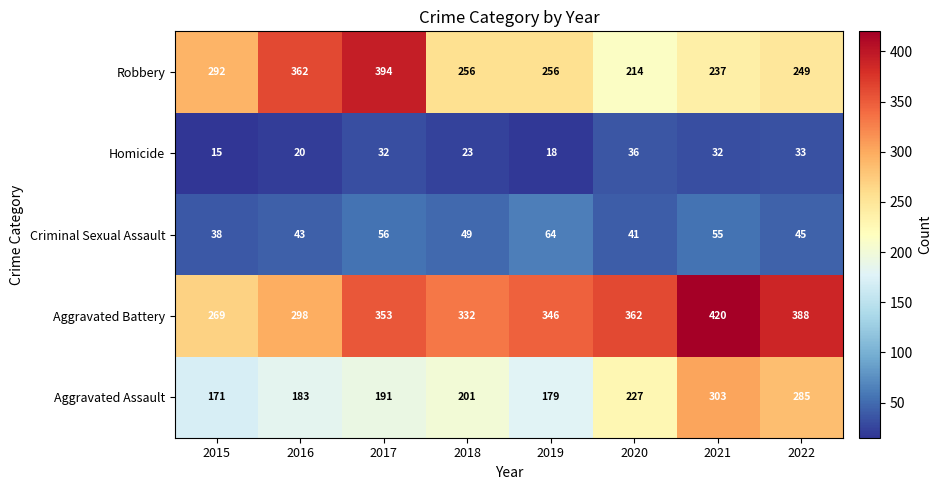

At which label is Criminal Sexual Assault closest to 51?

2018